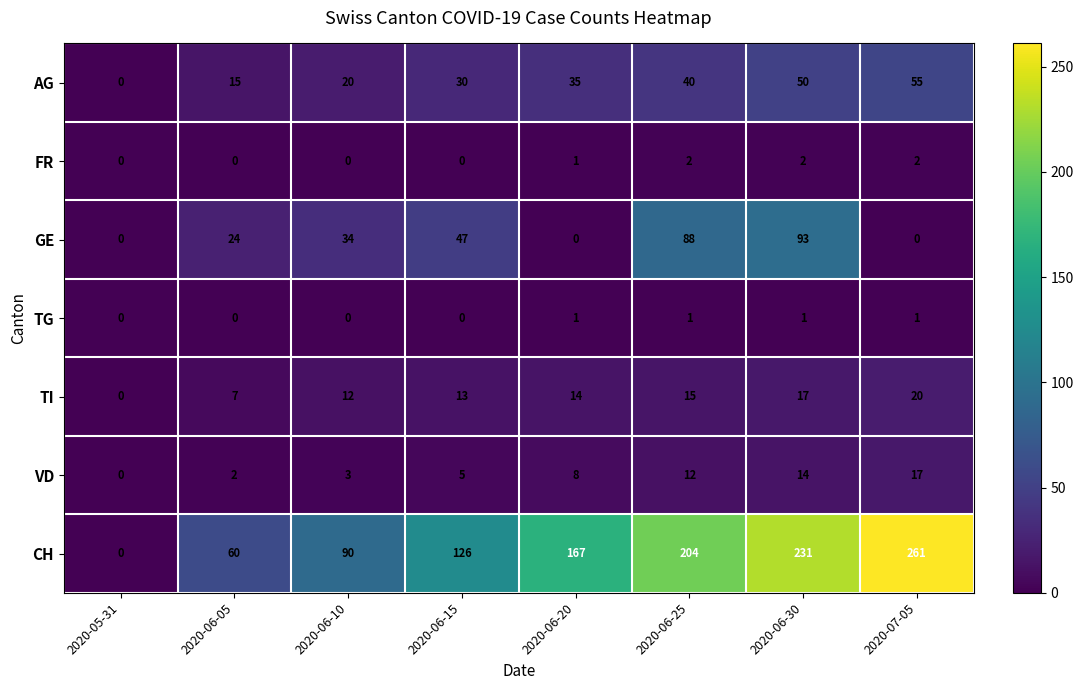

What is the greatest value displayed?

261